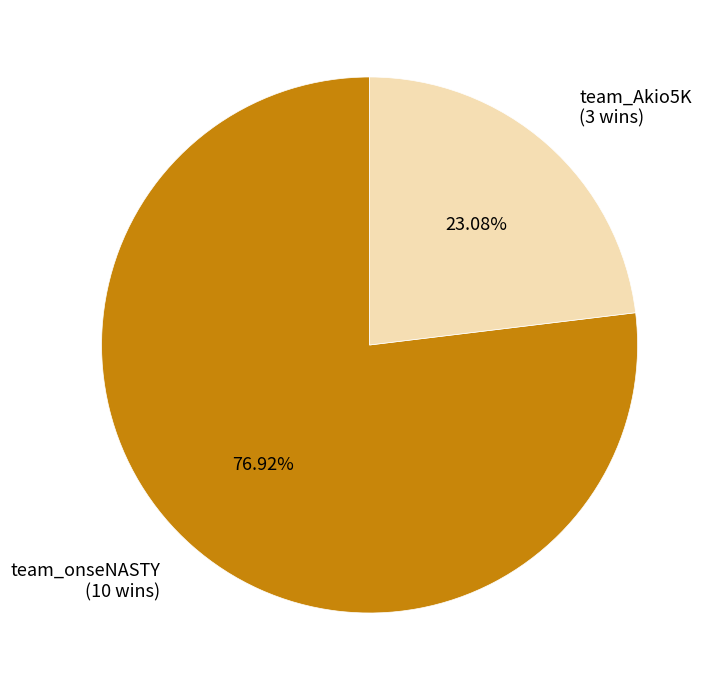

How many segments does this pie chart have?

2